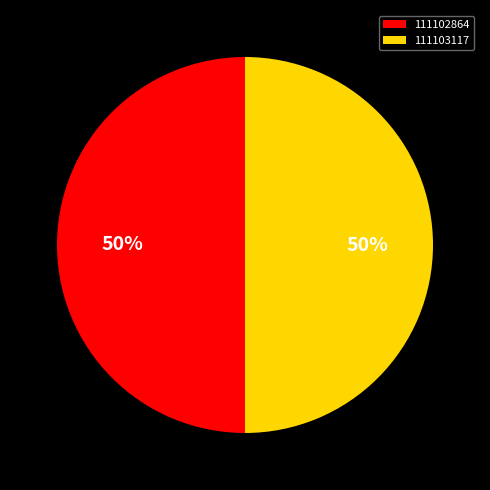

To the nearest percent, what portion does 111102864 represent?

50%